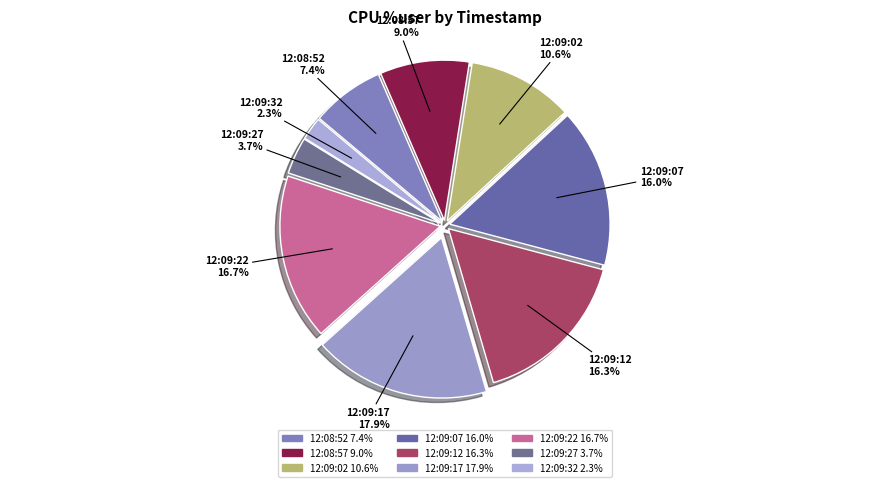

True or false: 12:09:17 accounts for 26% of the total.

False